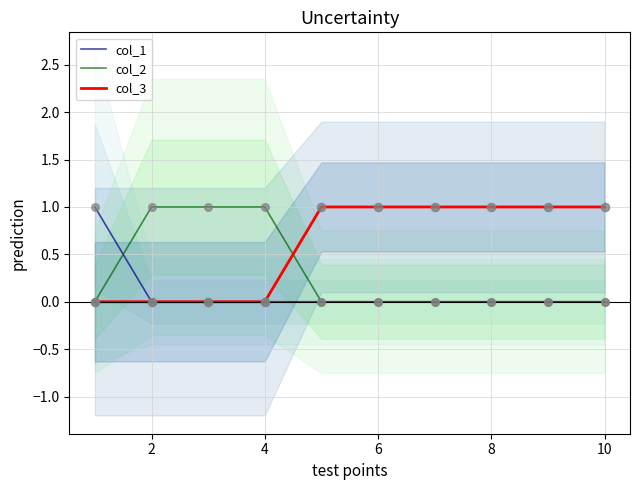

Which series reaches the maximum Y coordinate?

col_1